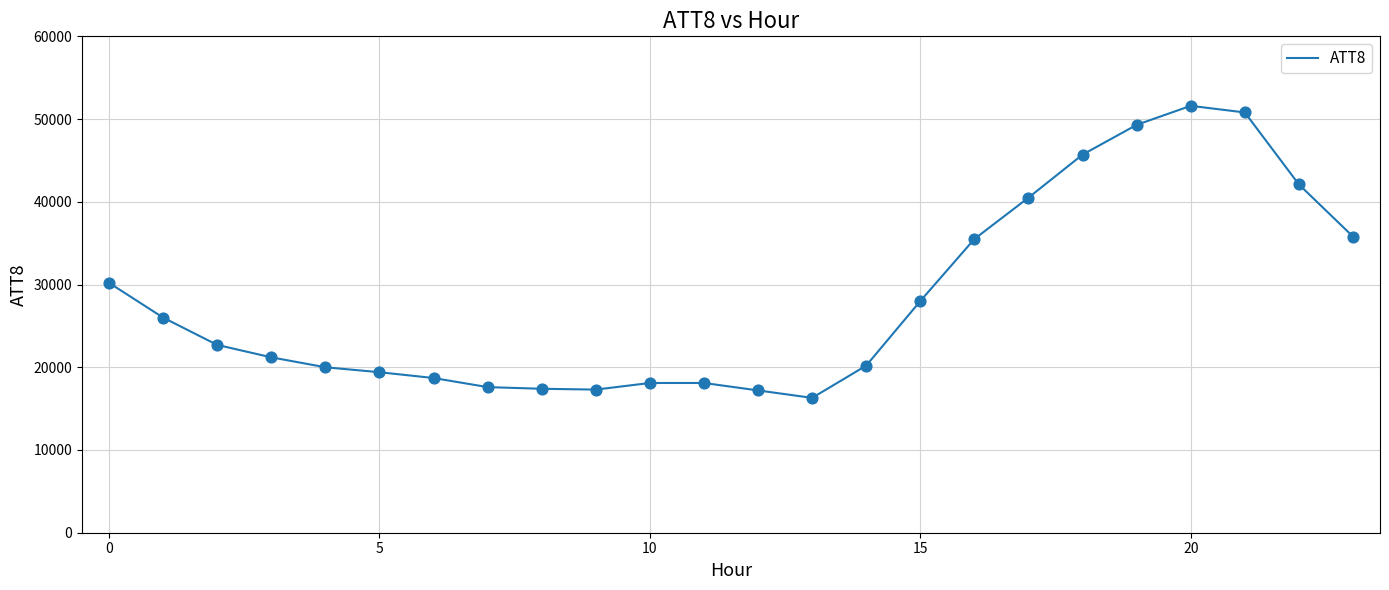

What is the greatest value displayed?

51600